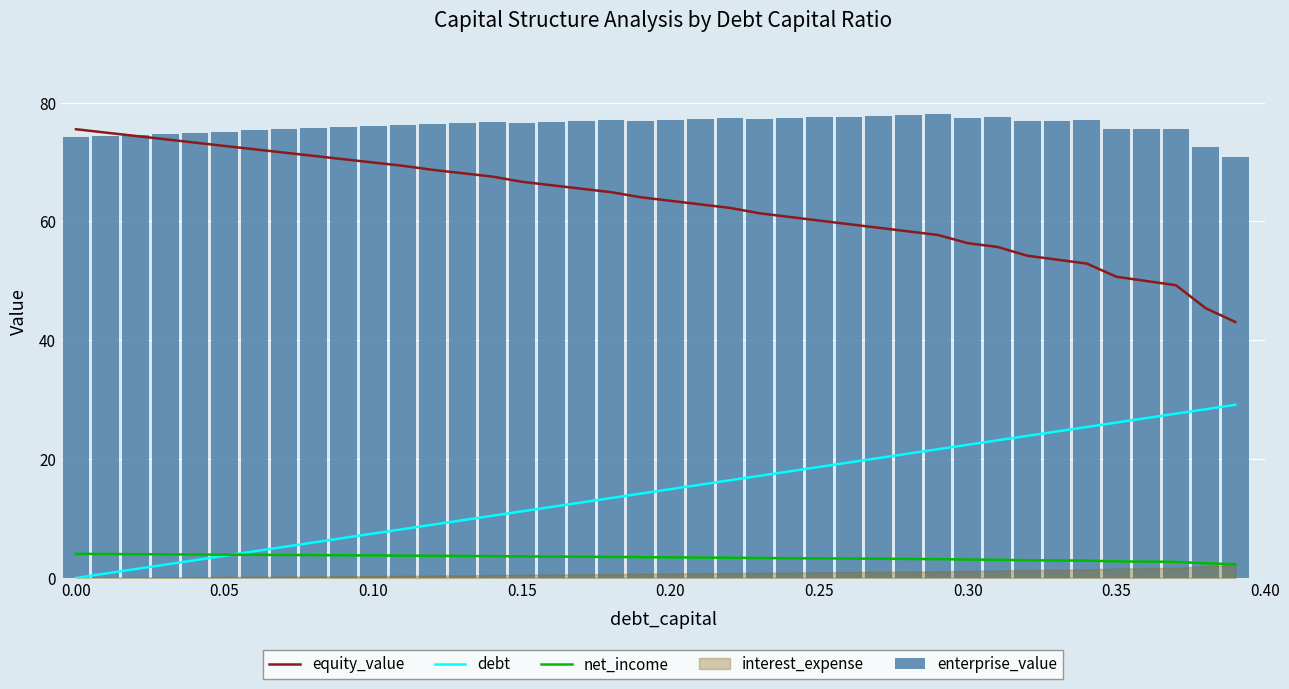

What value does the equity_value series have at 0.30?

56.3